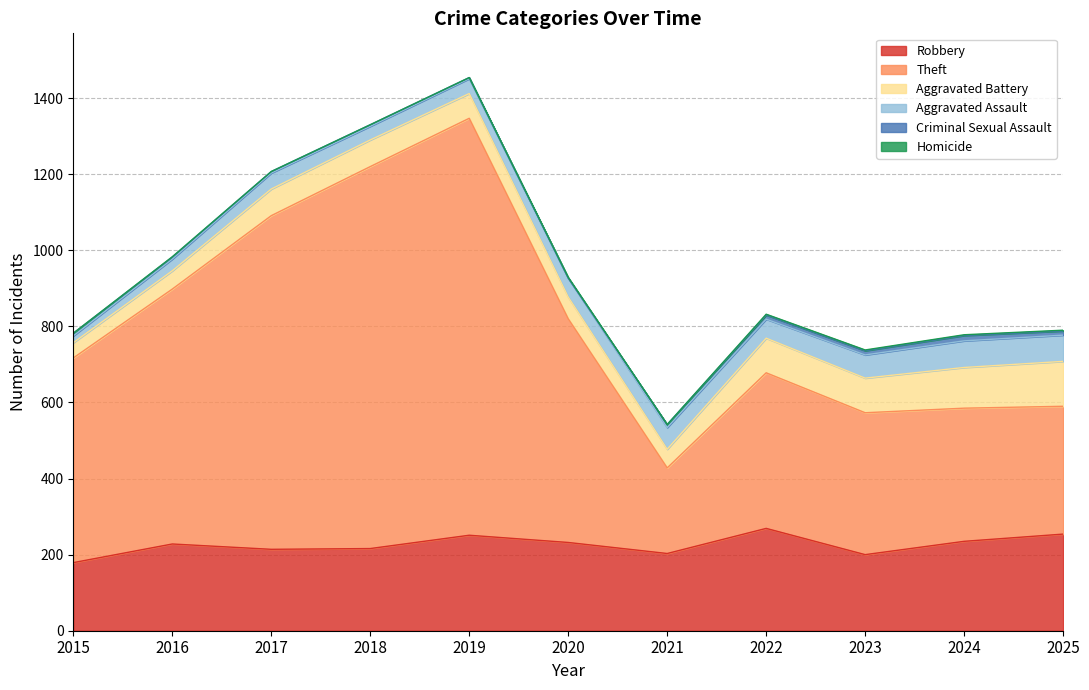

At which label does Criminal Sexual Assault reach its peak?

2024